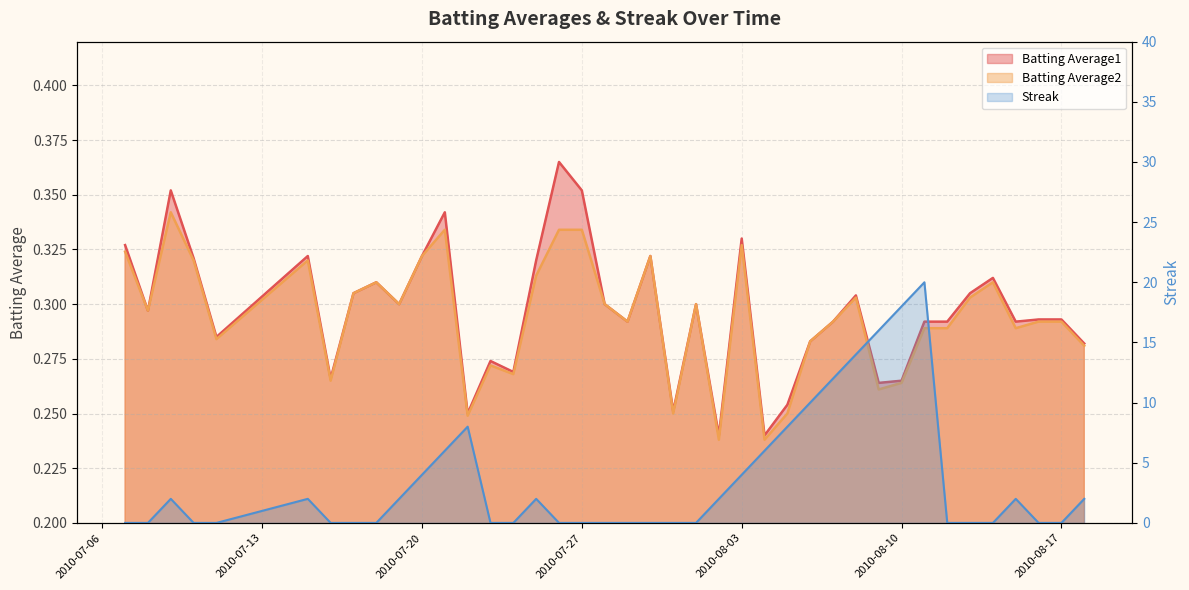

What position from the left is 2010-07-08?

2